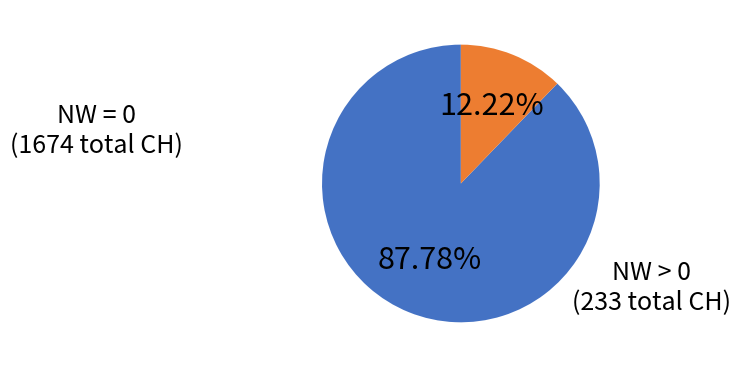

Is there a majority slice in this chart?

Yes